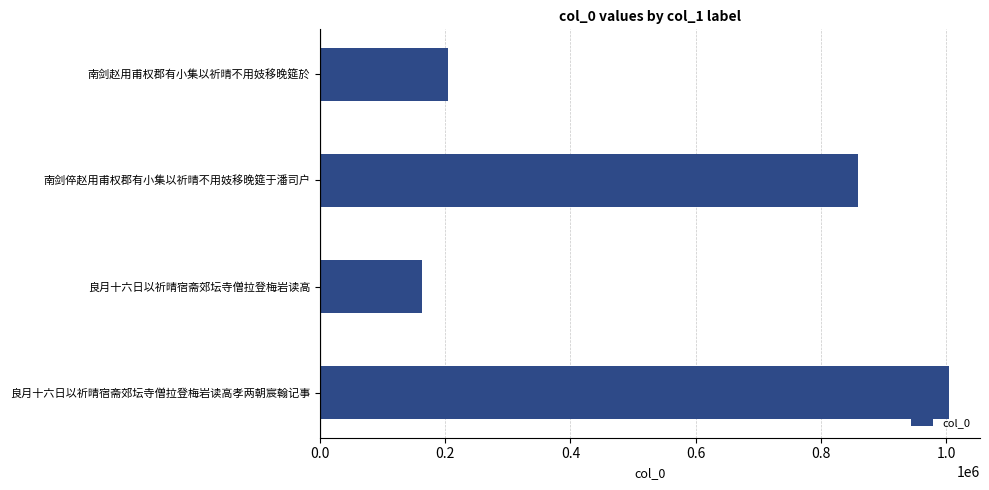

What is the average value?

557955